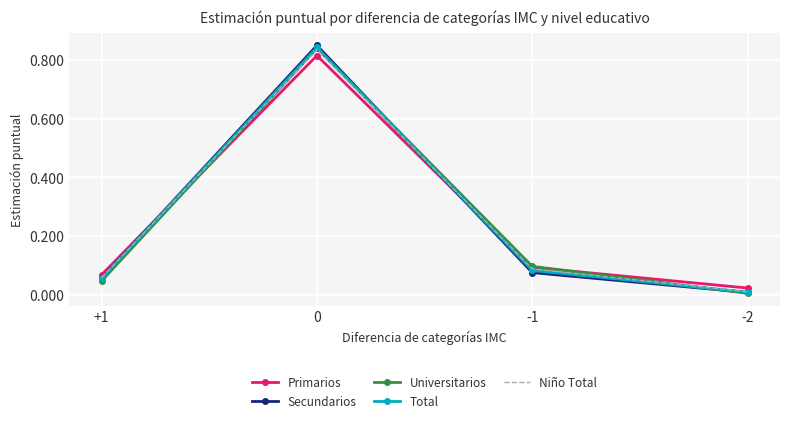

Which series ends up on top after the final intersection of Secundarios and Primarios?

Primarios